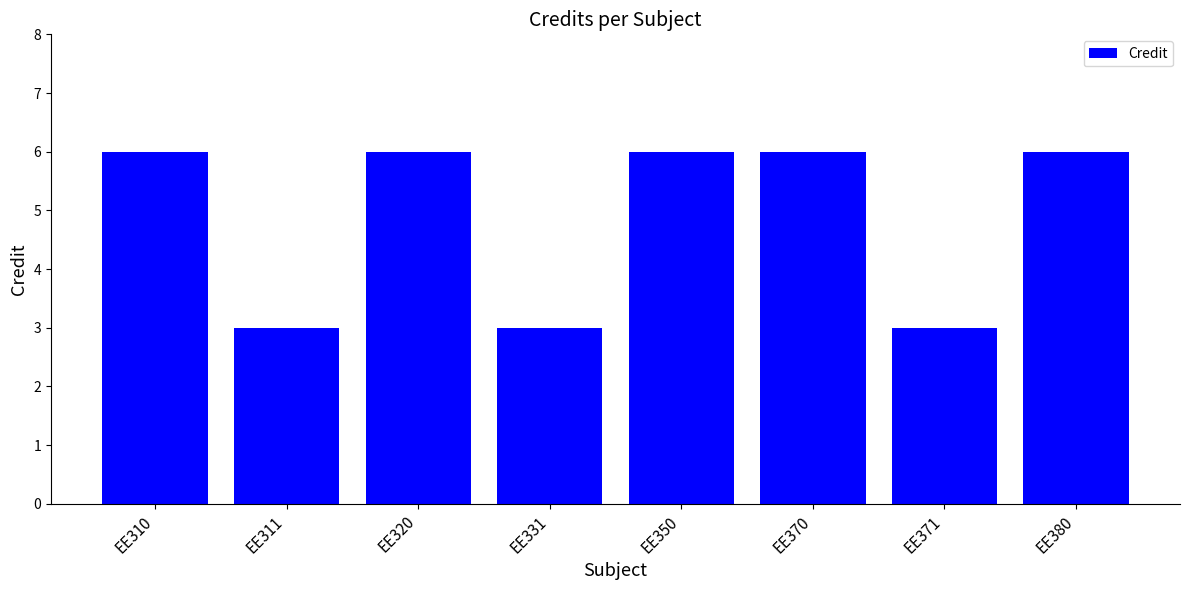

What is the value of the 5th bar from the left?

6